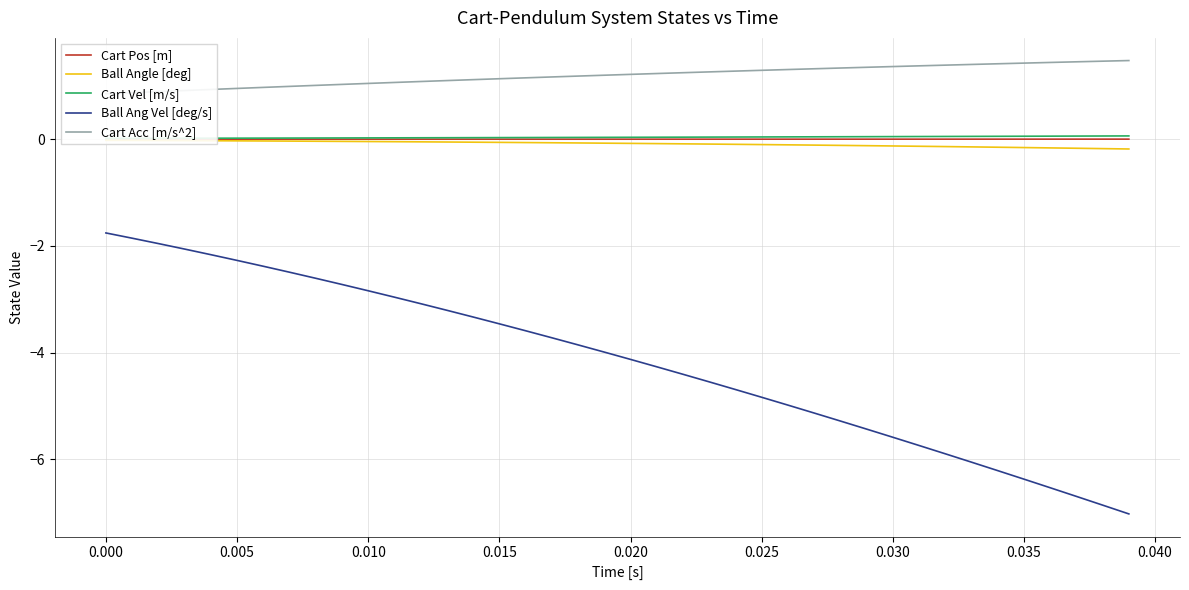

True or false: Ball Angle [deg] and Cart Vel [m/s] cross at least once.

False